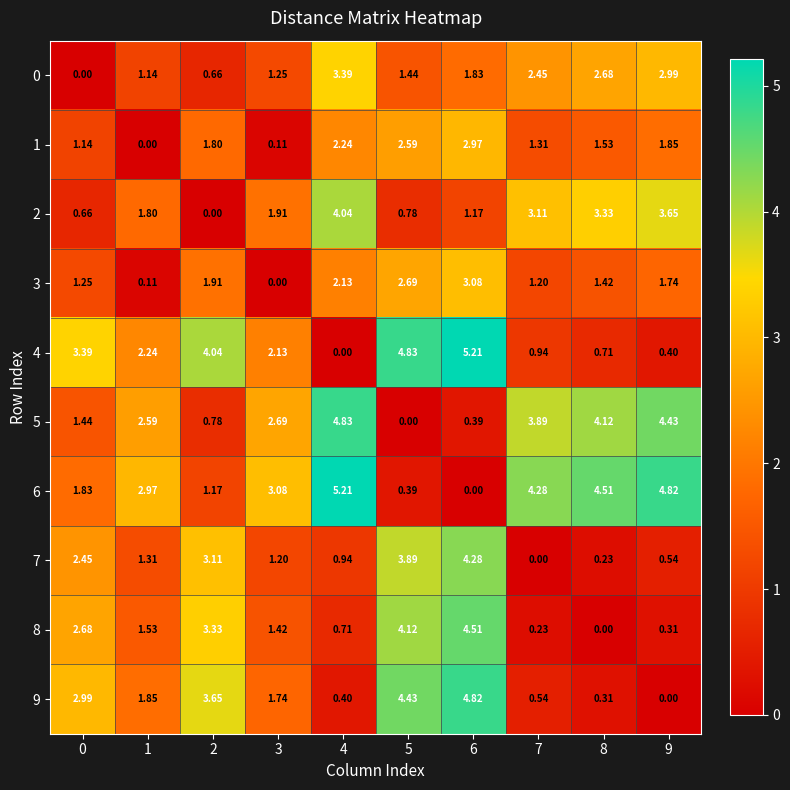

At how many categories does at least one series exceed 1?

10